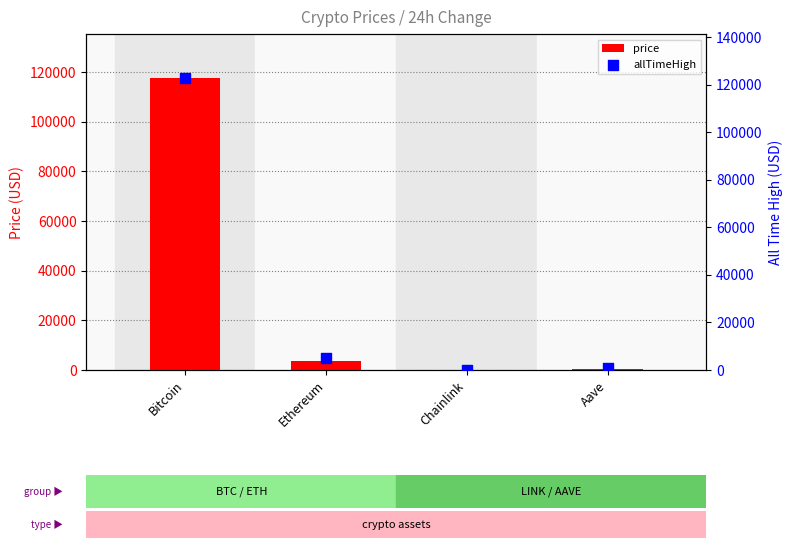

Is the value of price at Chainlink greater than the value of allTimeHigh at Aave?

No